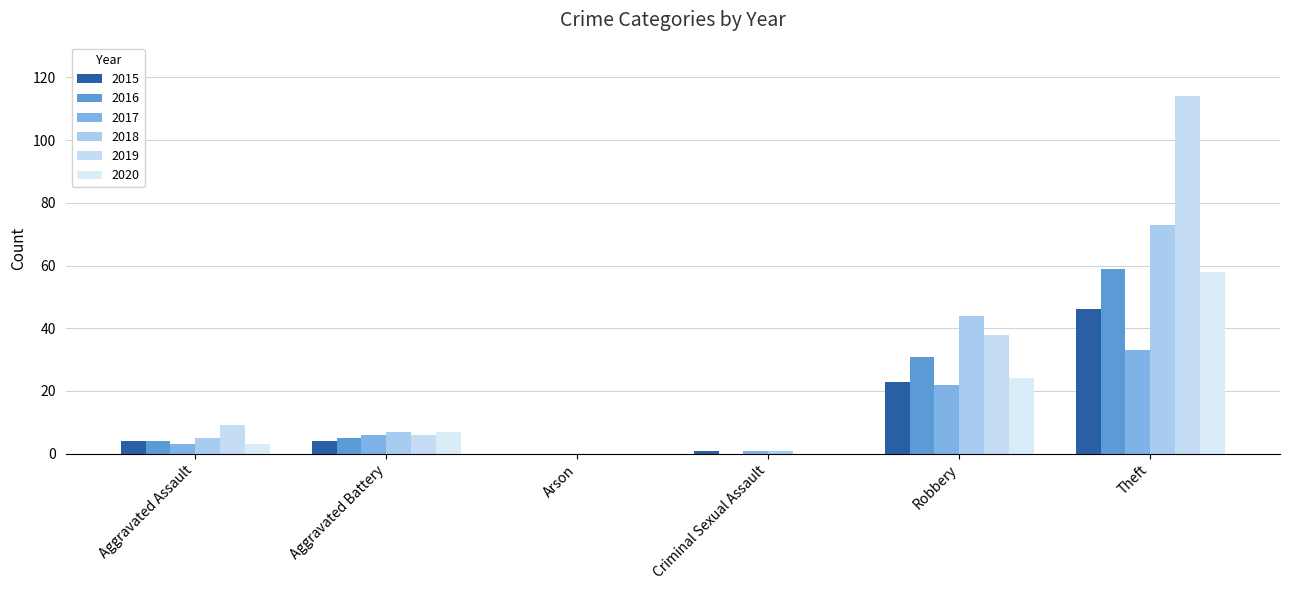

At Aggravated Battery, list the series in order from smallest to largest.

2015, 2016, 2017, 2019, 2018, 2020